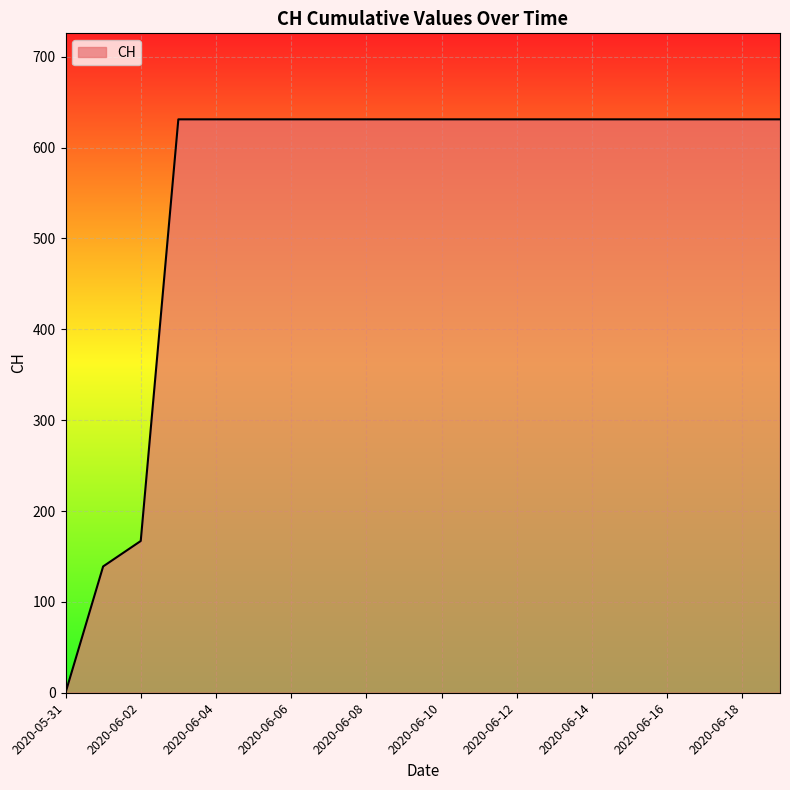

Does the chart have visible grid lines?

Yes